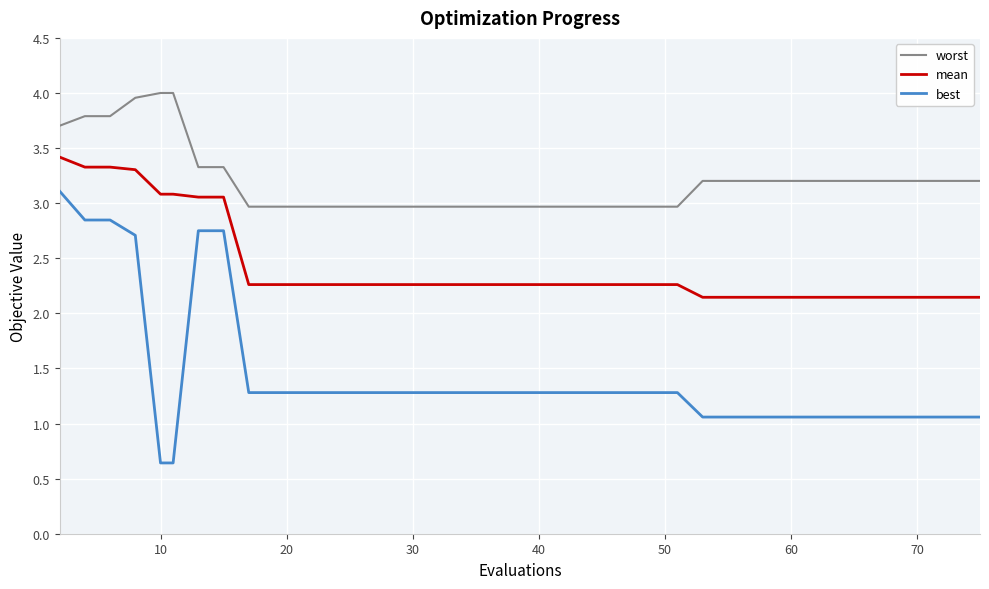

Rank the series by their maximum value, from highest to lowest.

worst, mean, best